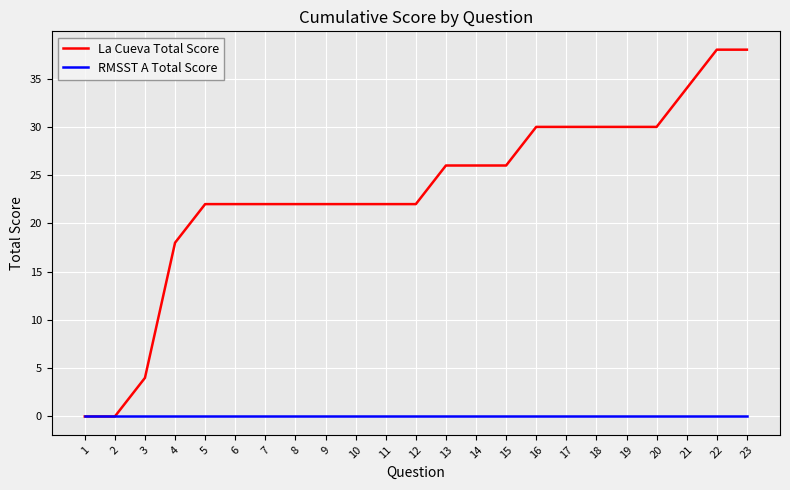

Is the value of RMSST A Total Score at 12 greater than the value of La Cueva Total Score at 8?

No